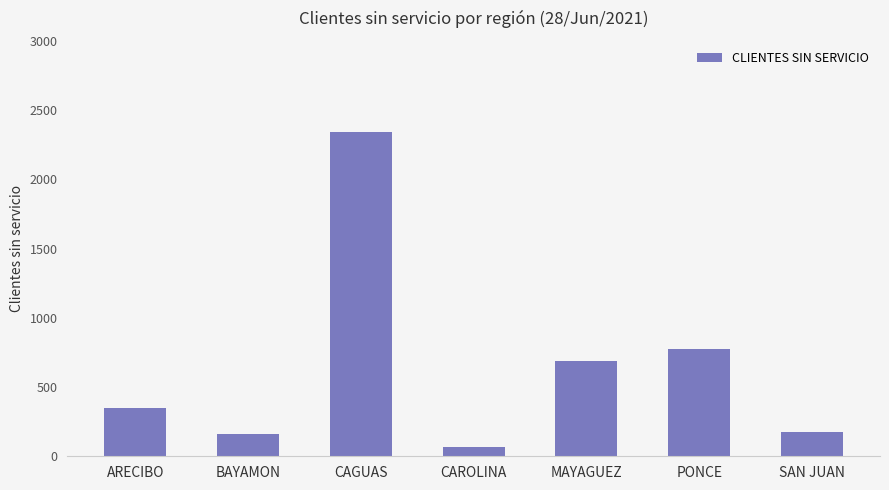

How many bars are there in total?

7